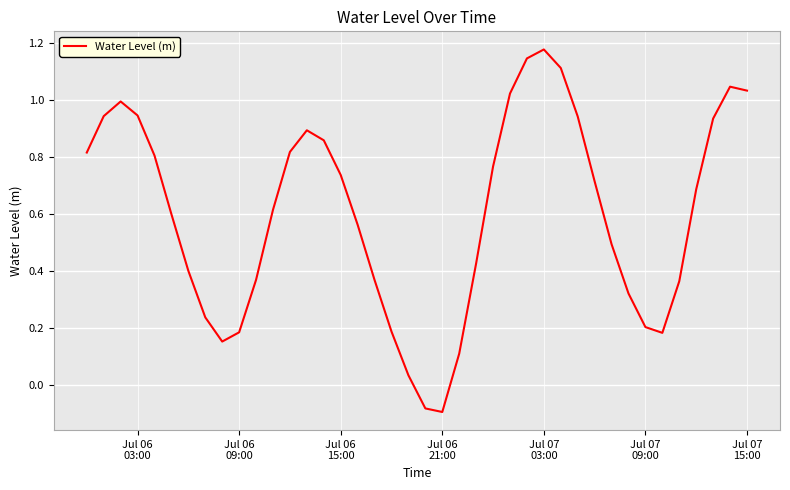

How many lines are shown in the chart?

1